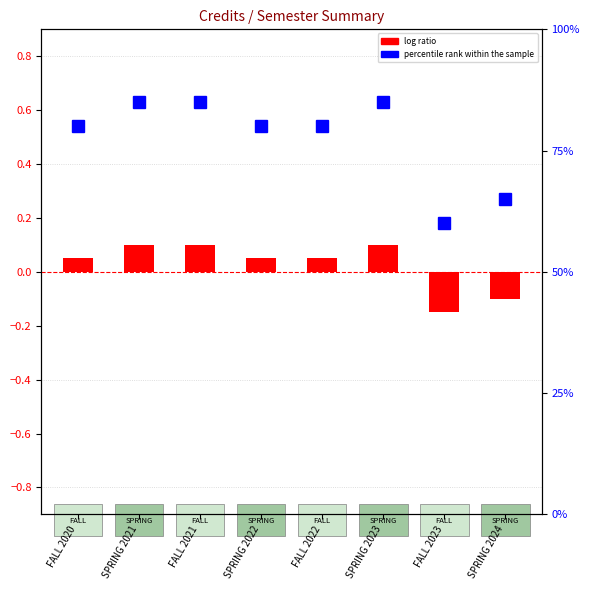

How many categories are shown in the chart?

8